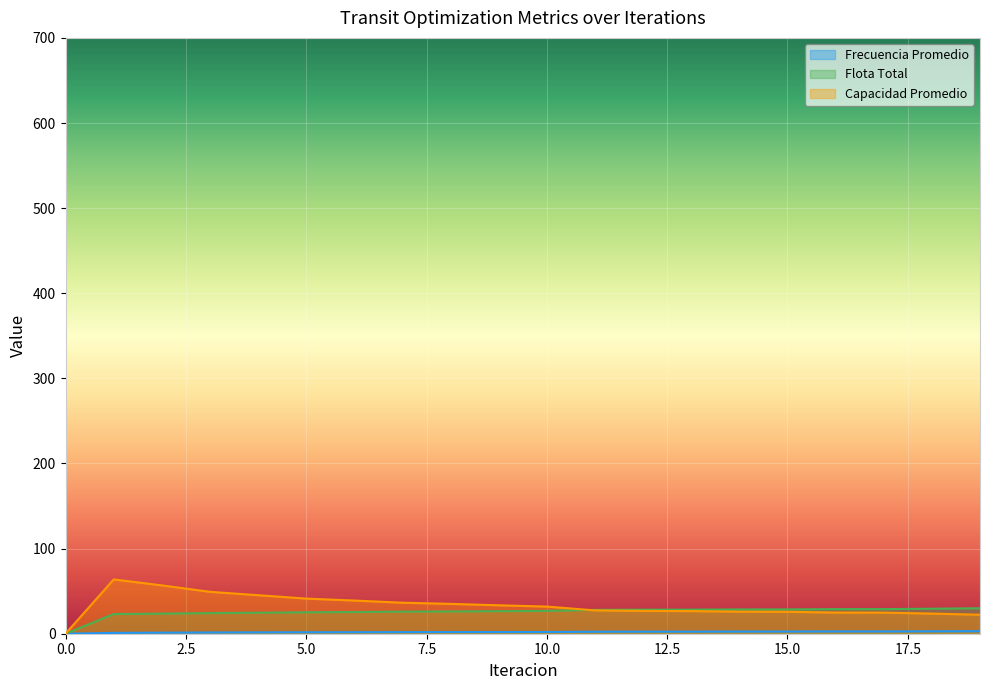

What is the approximate value of Capacidad Promedio at 15.0?

25.8